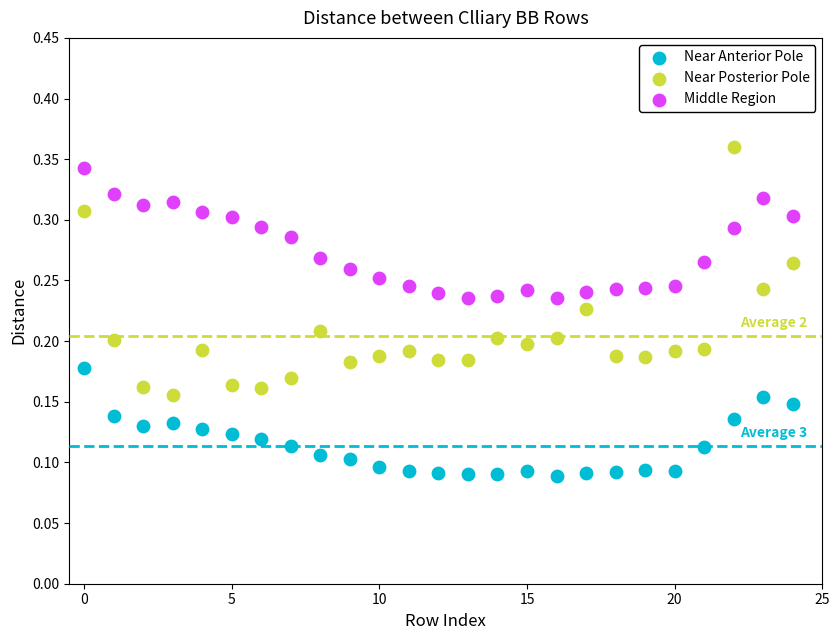

How many data points are displayed?

75